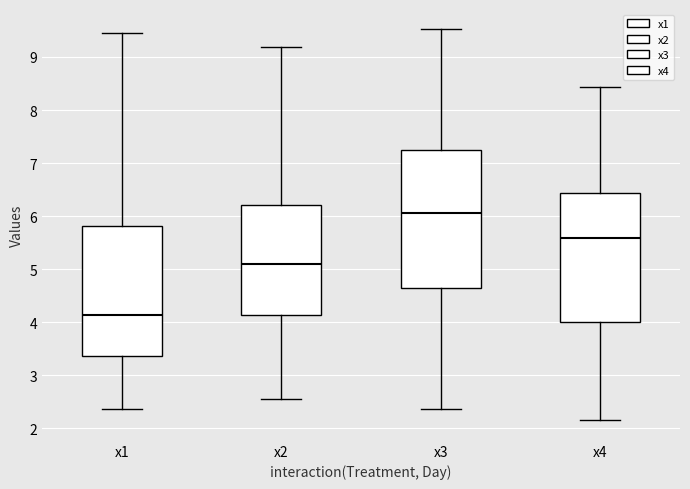

Which box's median line is the lowest?

x1